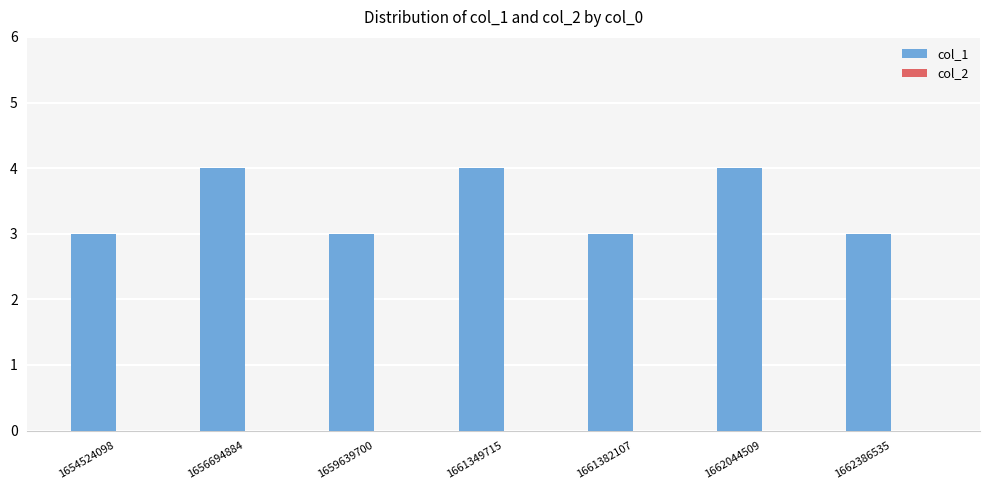

Approximately how many times larger is the value at 1659639700 compared to 1661382107?

1.0